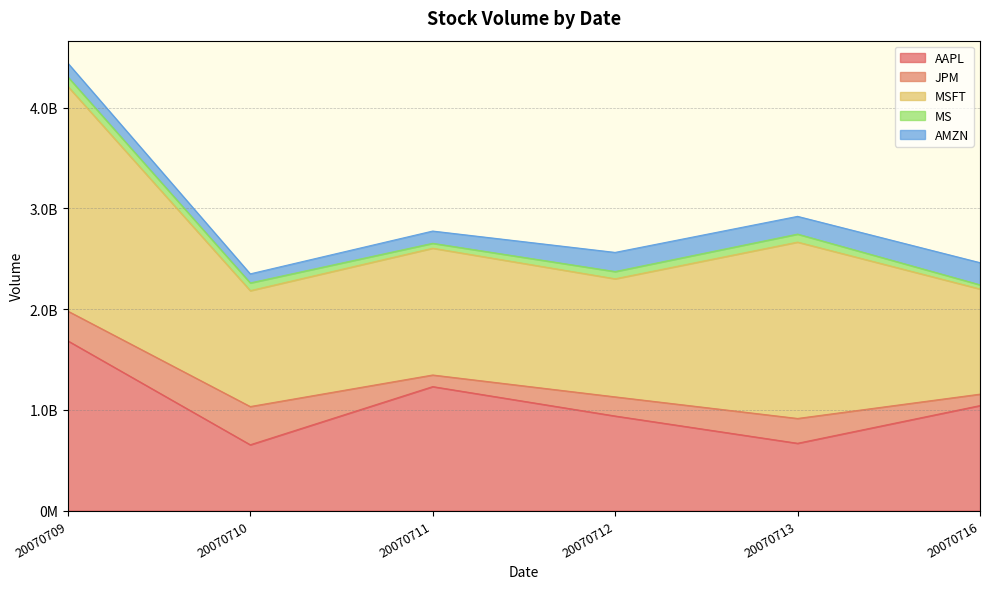

Which series has the largest range (max minus min)?

MSFT